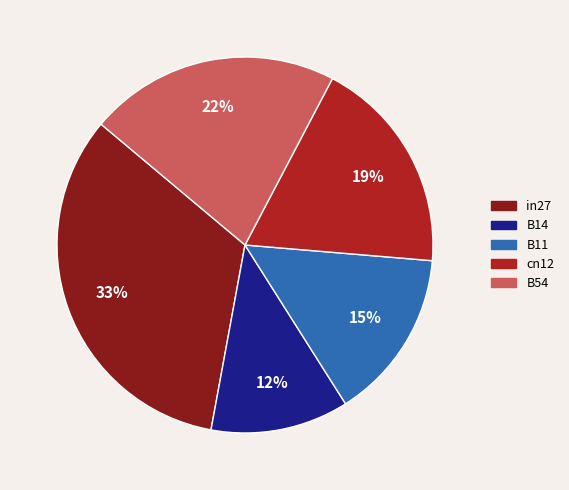

Between B54 and in27, which is larger?

in27